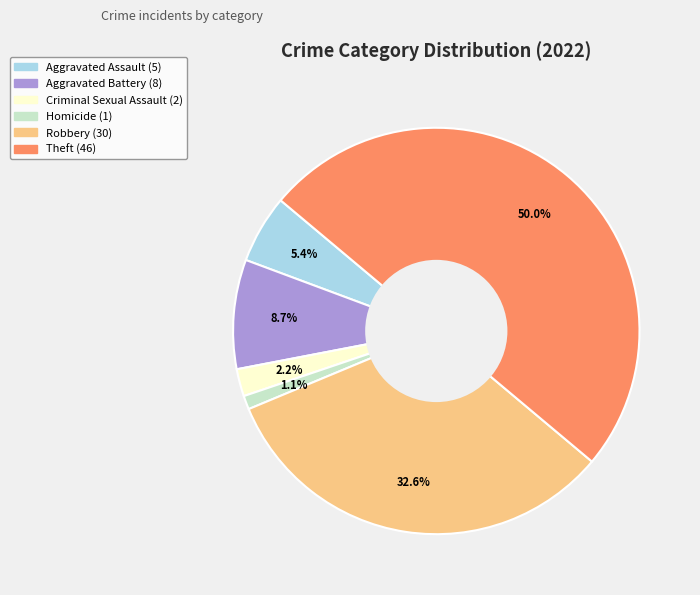

Which slice is the largest?

Theft